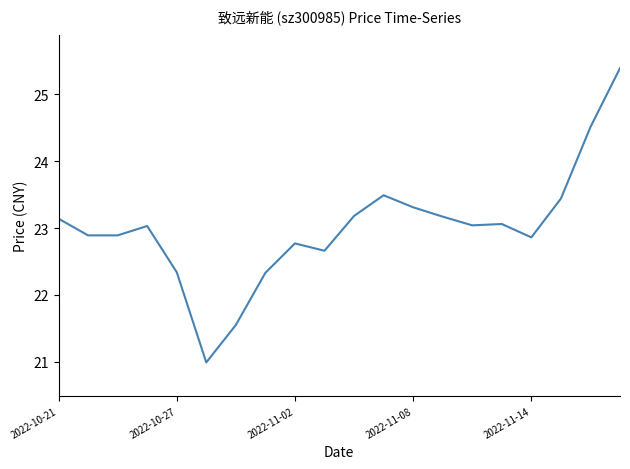

What is the difference between the maximum and minimum values?

4.4